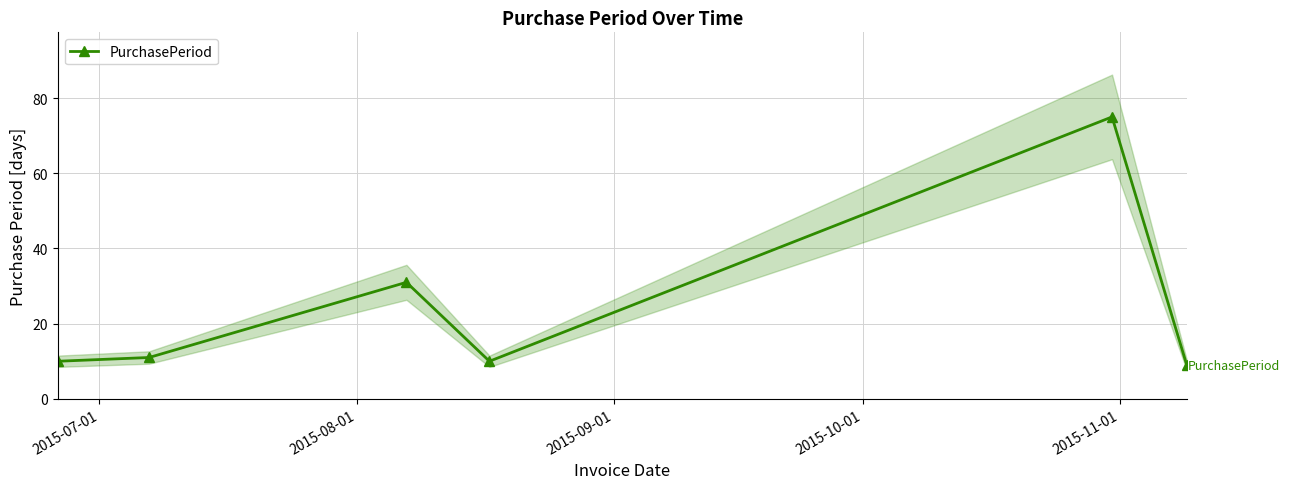

True or false: PurchasePeriod has more than 1 points higher than both neighbors.

True